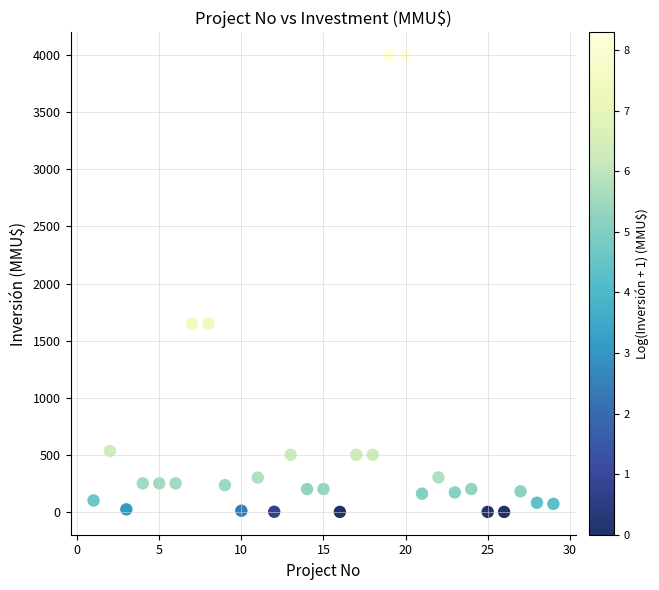

What is the range of X values (max minus min)?

28